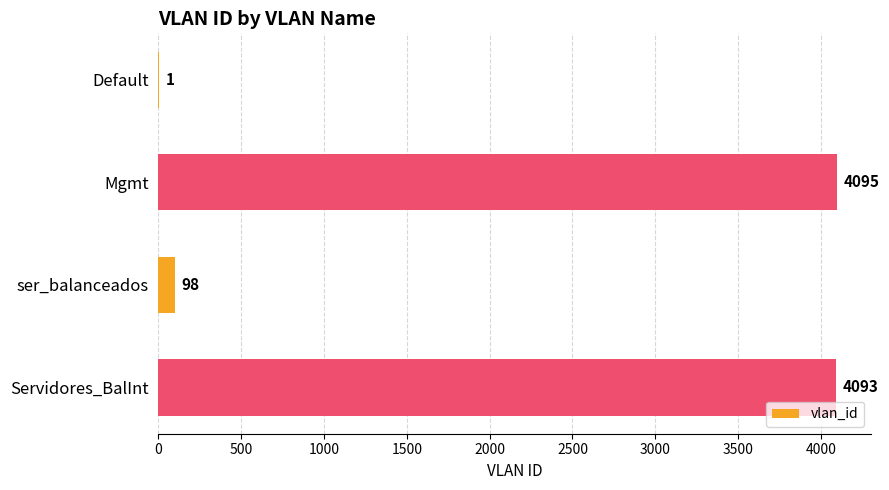

Is it true that the value at Servidores_BalInt is 1453?

False